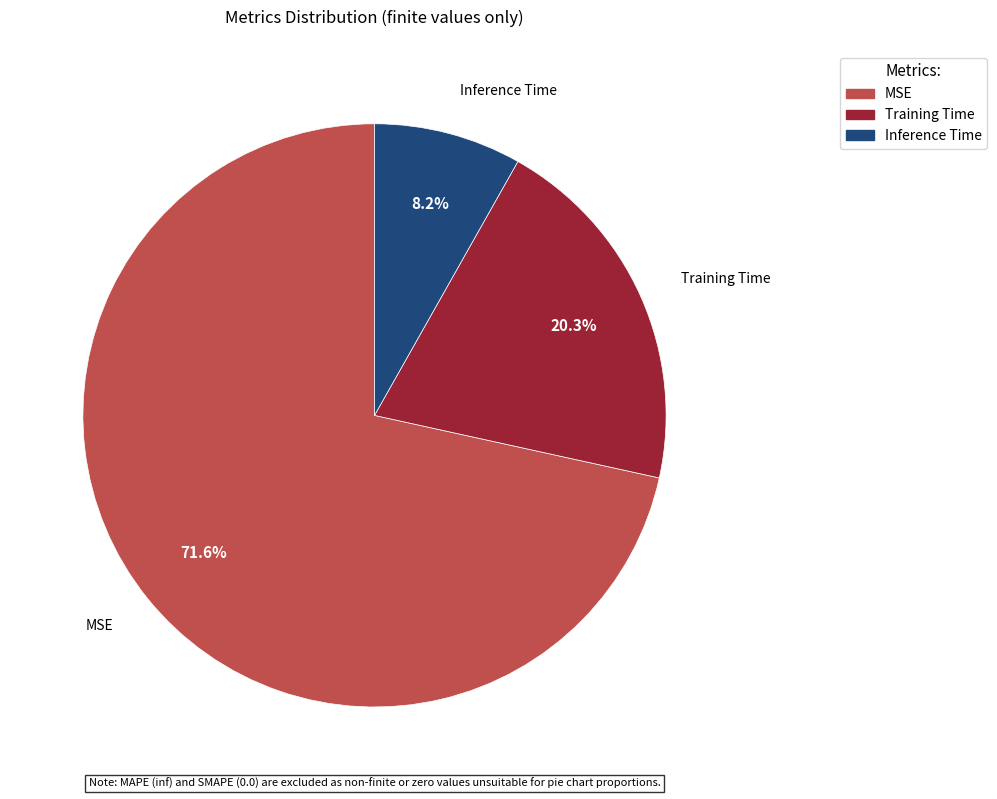

Between MSE and Training Time, which is larger?

MSE